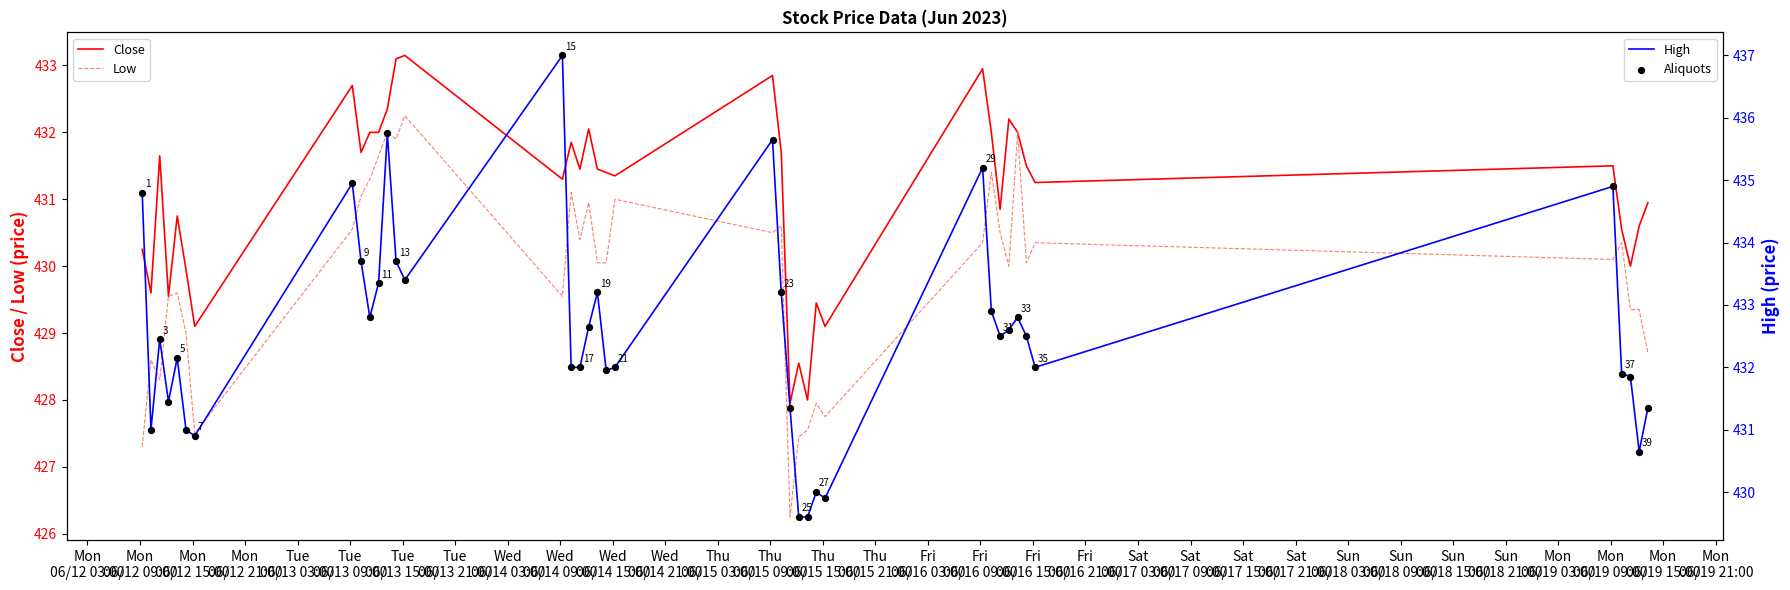

At how many categories does at least one series exceed 436?

1